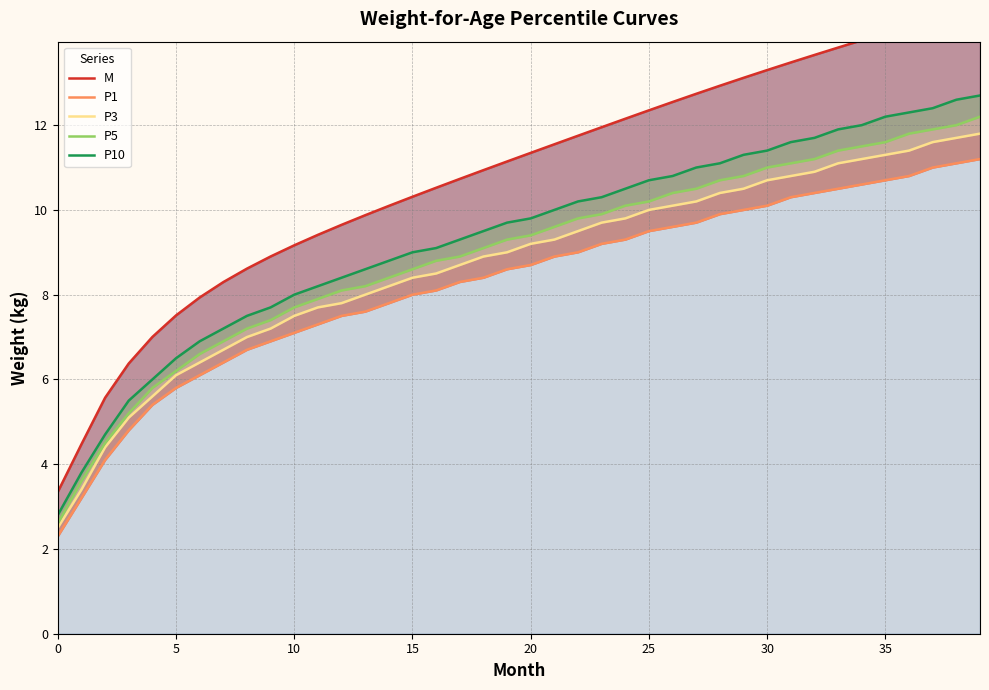

At 0, list the series in order from smallest to largest.

P1, P3, P5, P10, M